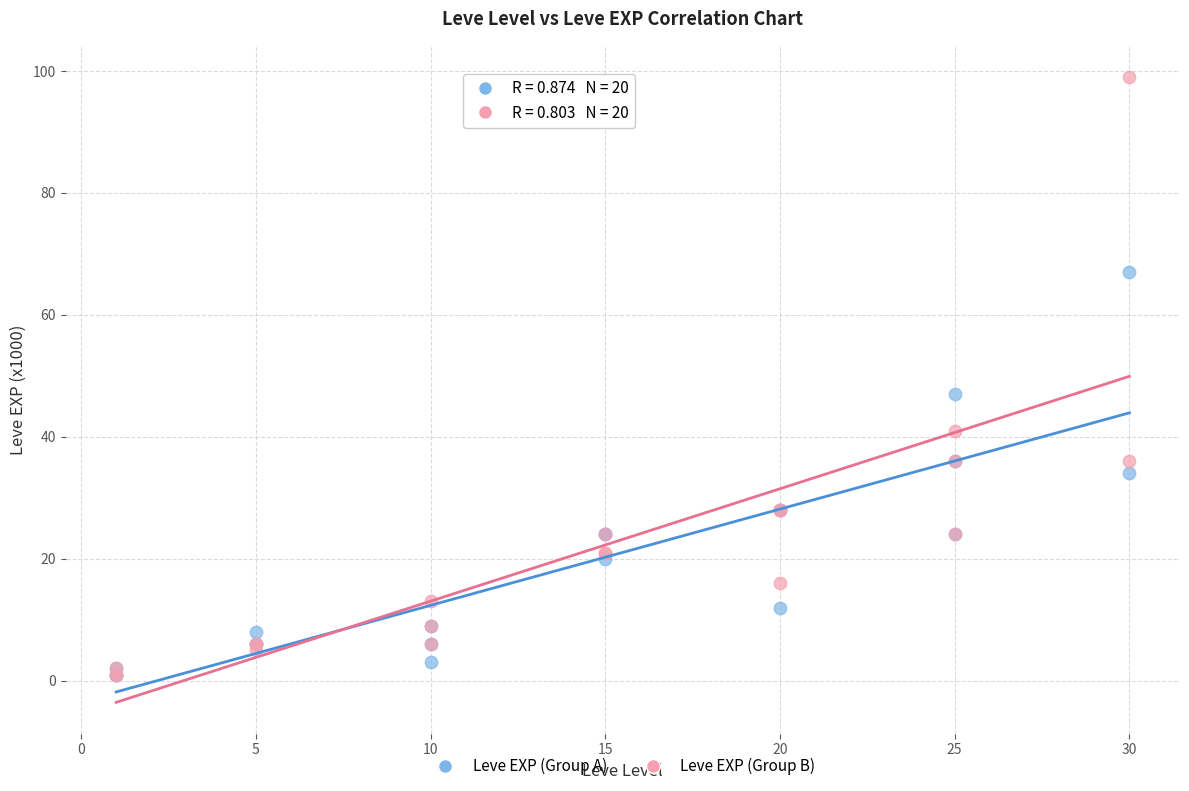

In the Leve EXP (Group B) series, what Y value is closest to 50?

41